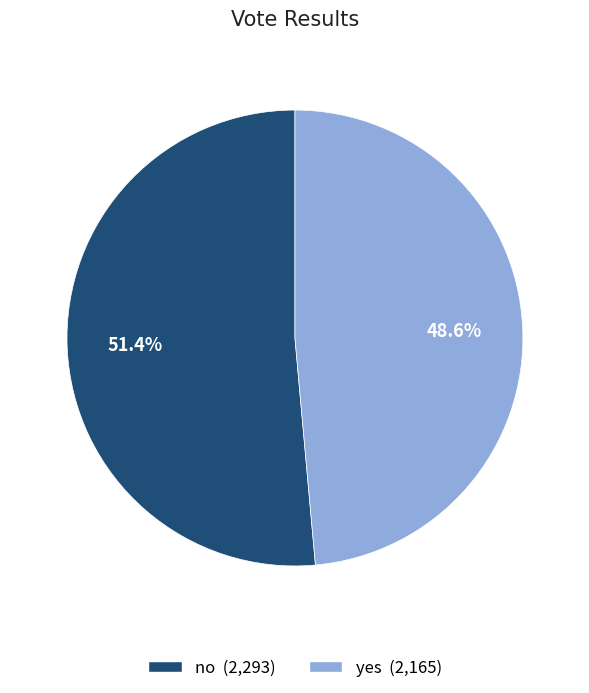

How many segments does this pie chart have?

2